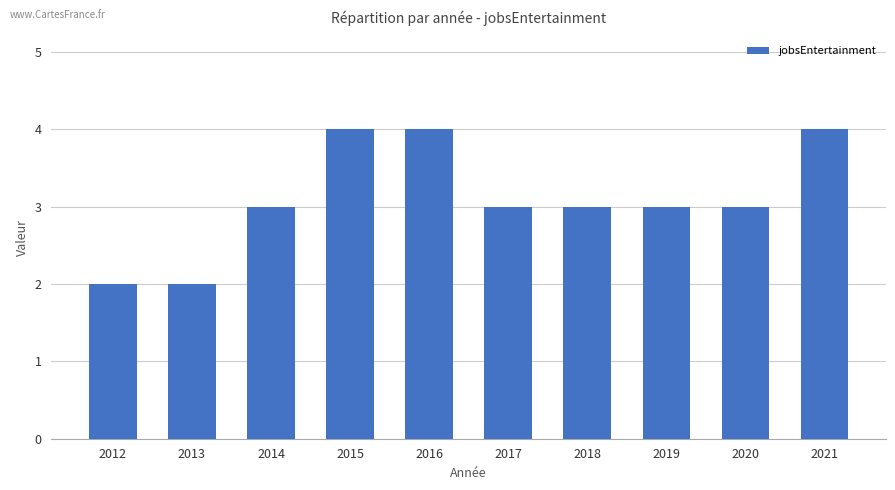

True or false: the data shows 4 at 2015.

True